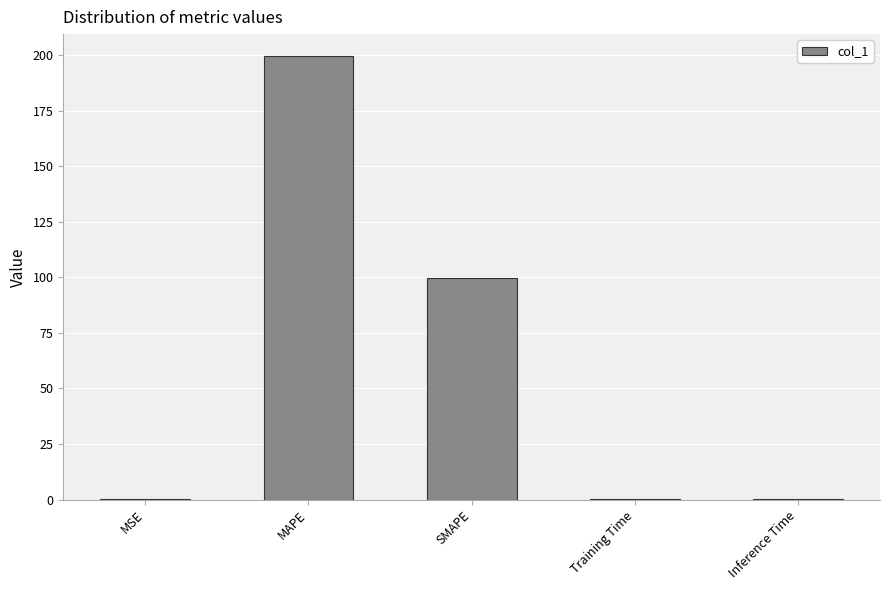

What is the maximum value shown in the chart?

199.4